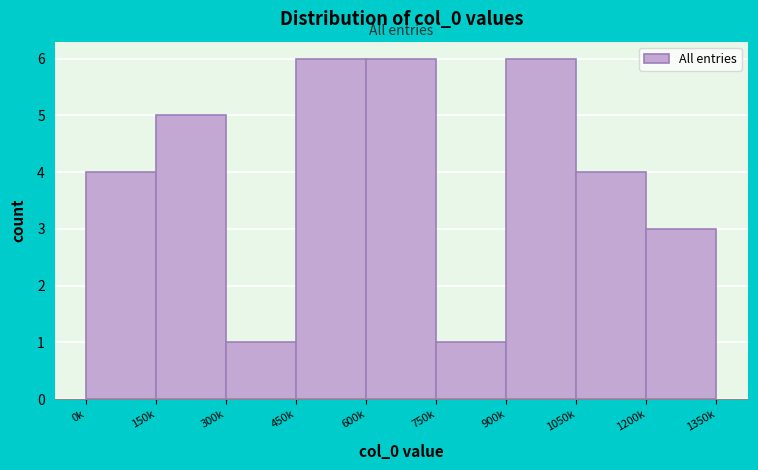

Reading left to right, extract all data points from this chart.

4	5	1	6	6	1	6	4	3